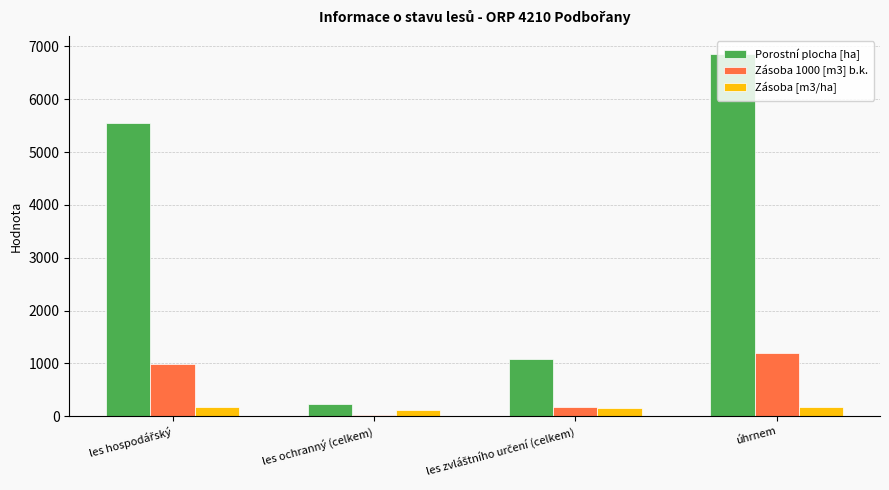

How many bars are there in total?

12